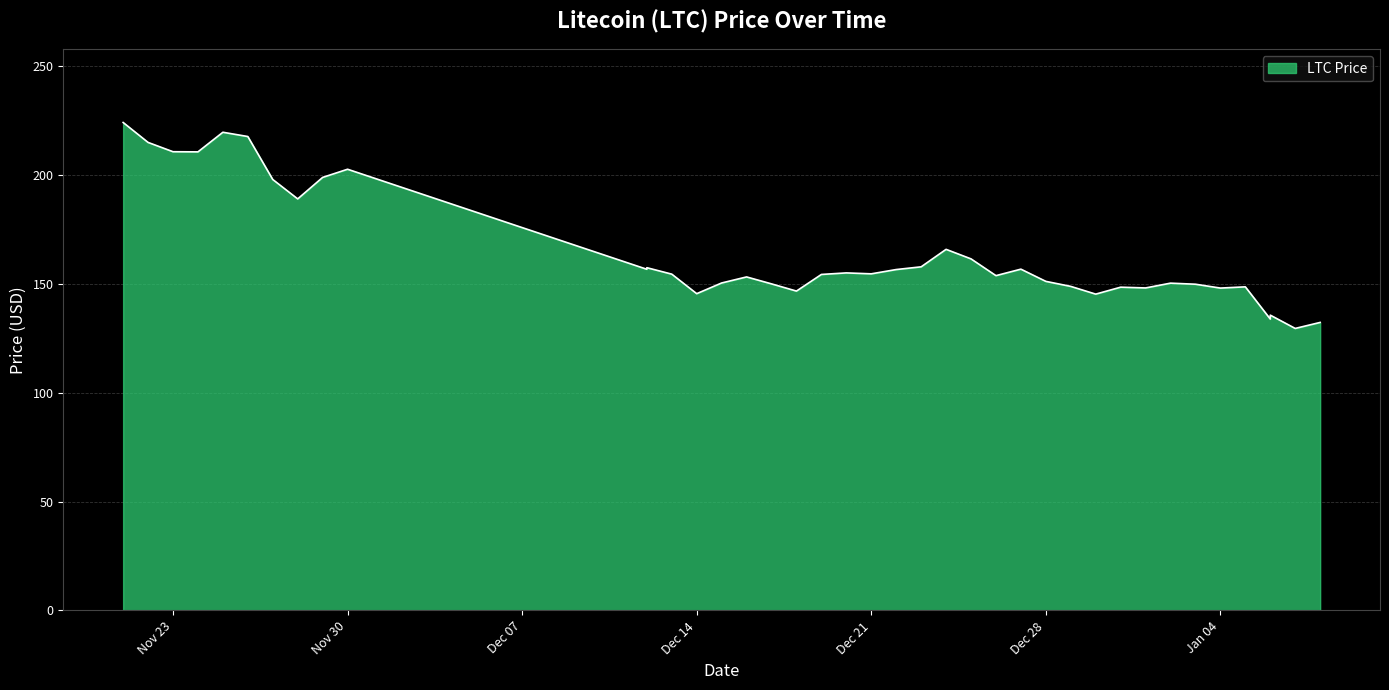

How many interior local peaks (higher than both neighbors) does the data have?

11